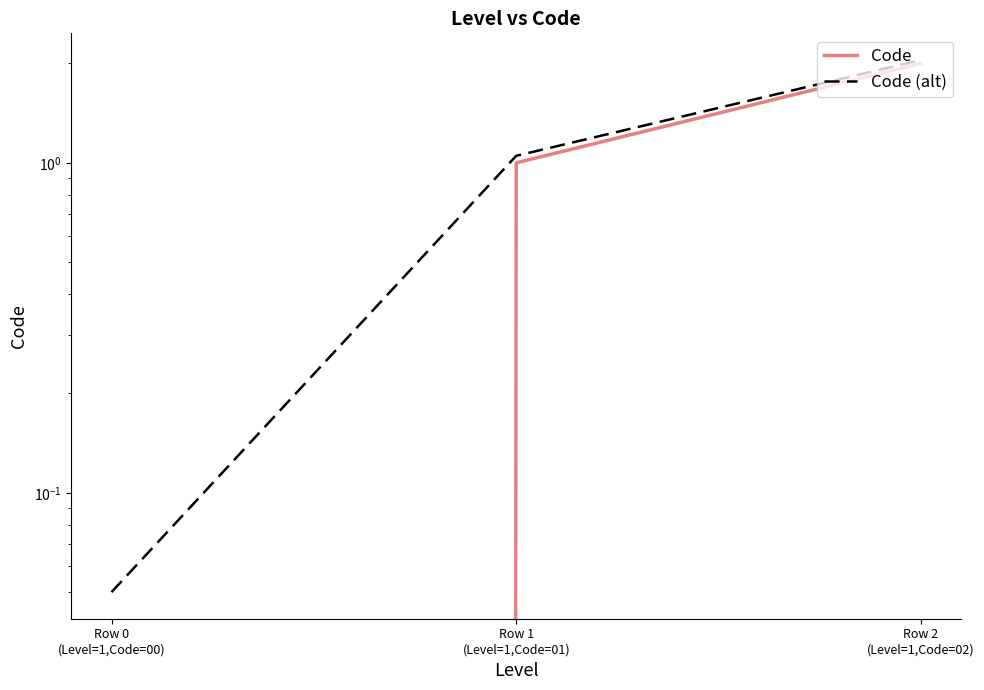

What position from the right is Row 1
(Level=1,Code=01)?

2